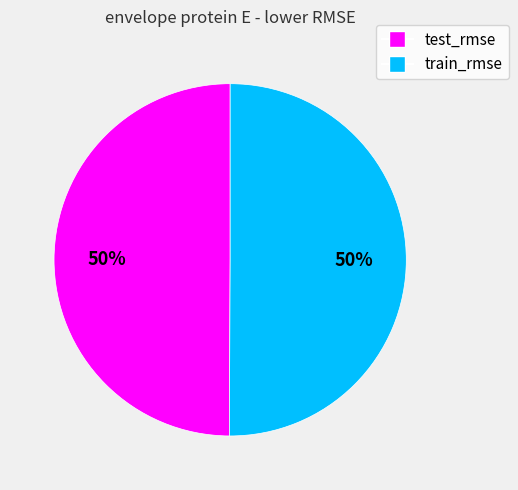

True or false: train_rmse accounts for 62% of the total.

False